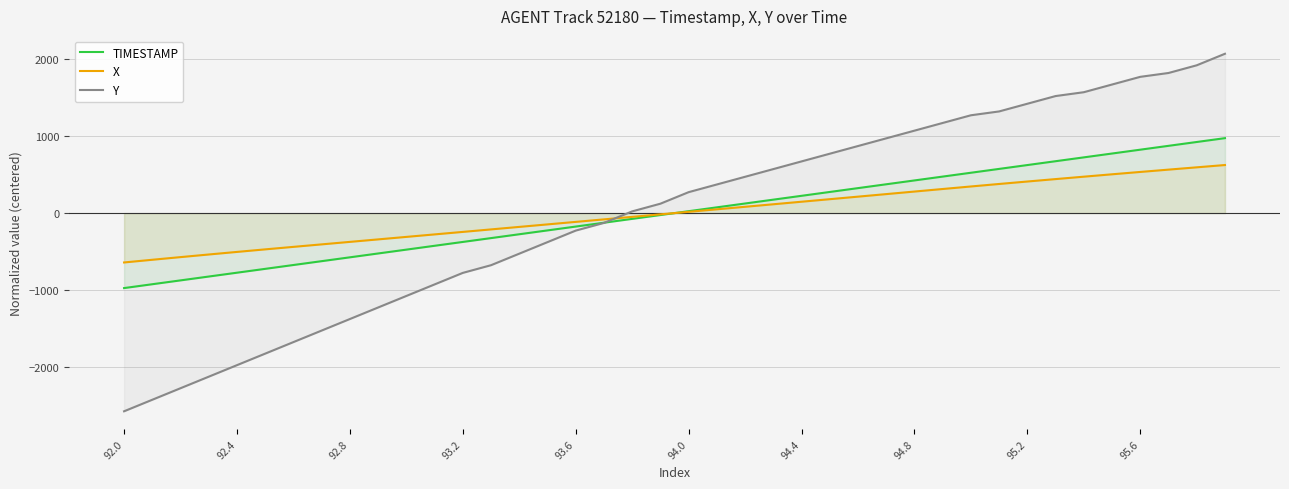

What is the highest value of the Y series?

2072.5